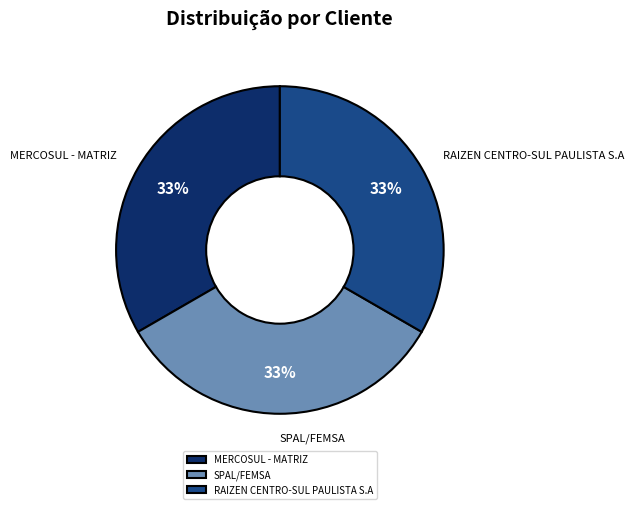

What is the ratio of the value at RAIZEN CENTRO-SUL PAULISTA S.A to the value at SPAL/FEMSA?

1.0